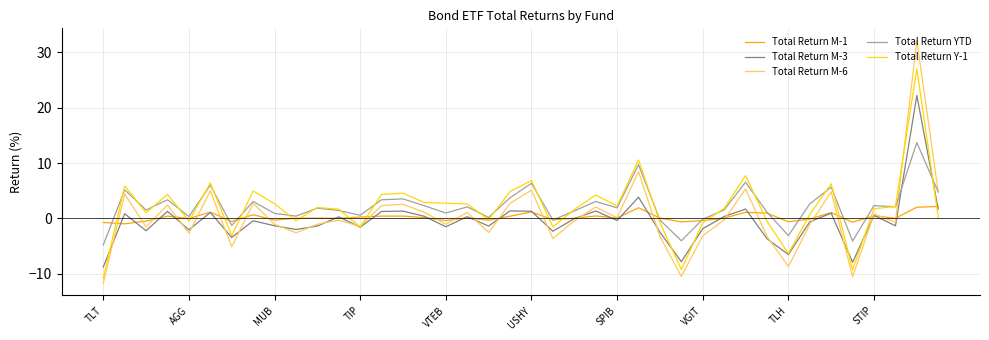

Rank the series by their maximum value, from highest to lowest.

Total Return M-6, Total Return Y-1, Total Return M-3, Total Return YTD, Total Return M-1